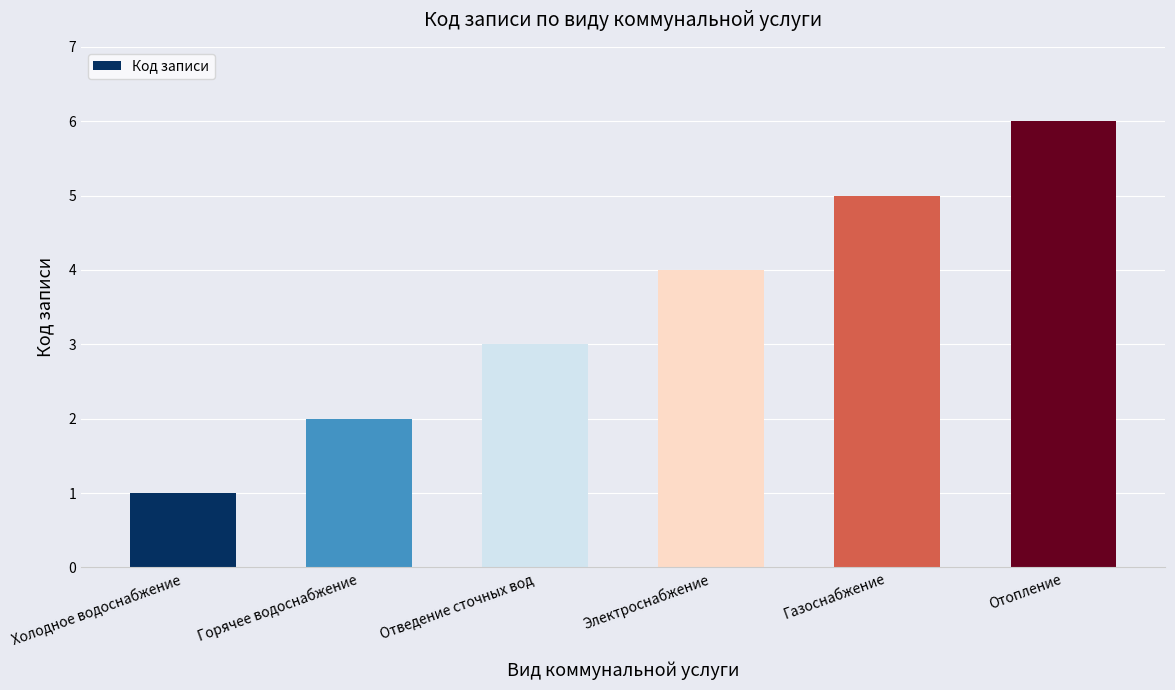

Is it true that the value at Электроснабжение is 4?

True